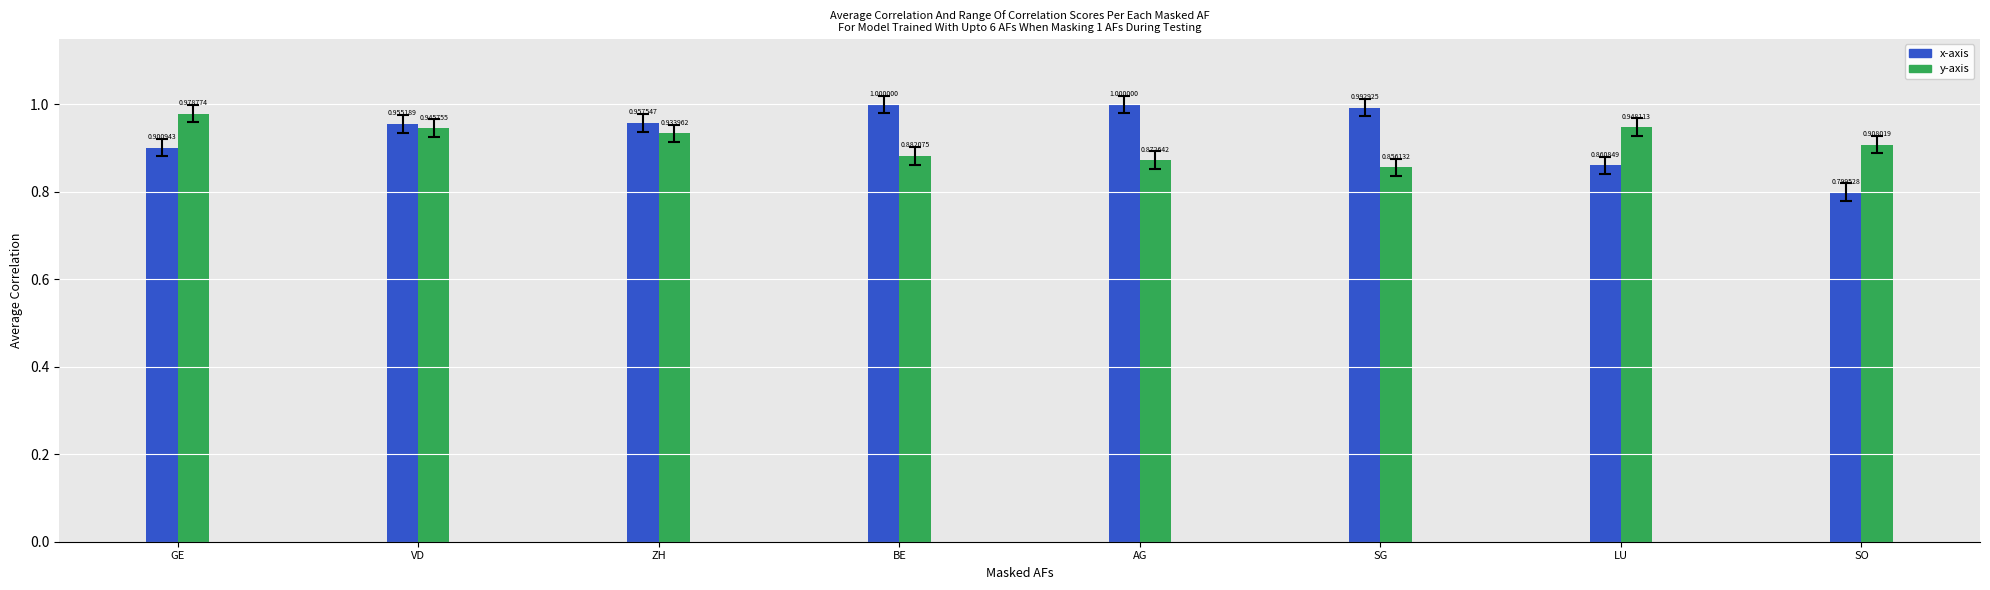

What is the greatest value displayed?

1.0